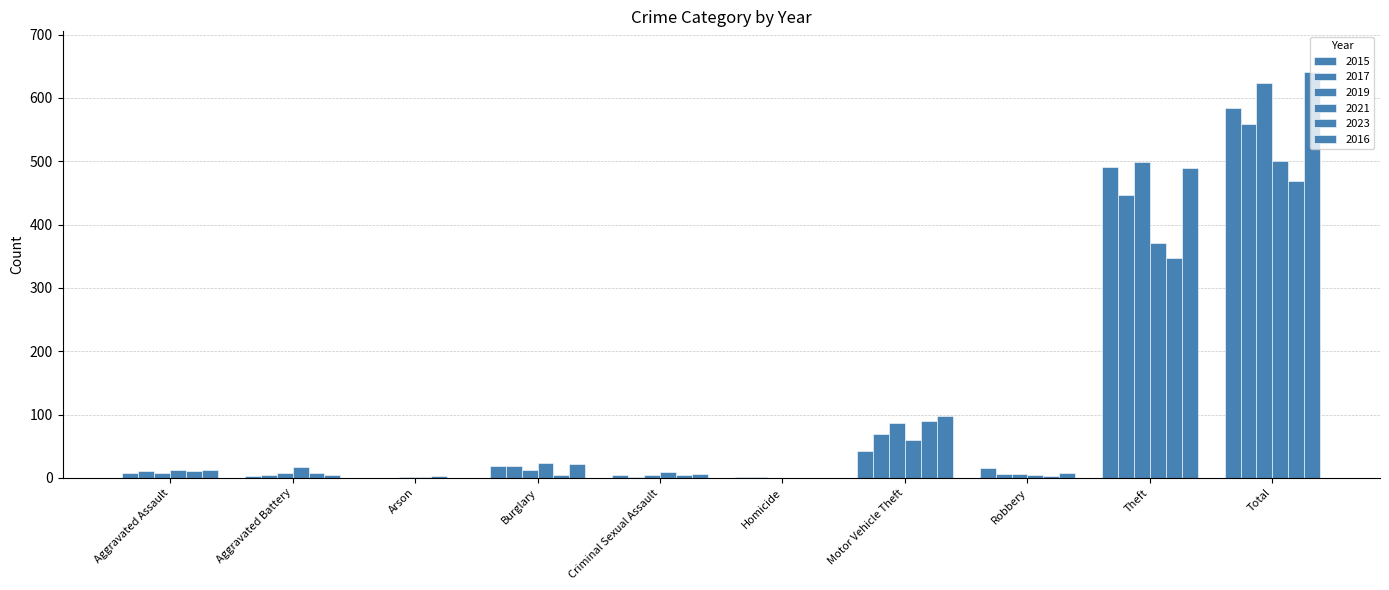

Reading right to left, transcribe all the data shown in this chart.

2015: 584	491	15	43	1	4	19	0	3	8
2017: 558	447	6	69	1	2	18	0	5	10
2019: 624	499	6	87	0	4	12	1	8	7
2021: 500	371	5	60	0	9	23	1	17	12
2023: 469	347	3	89	0	4	5	3	8	10
2016: 641	489	8	98	0	6	22	0	5	13